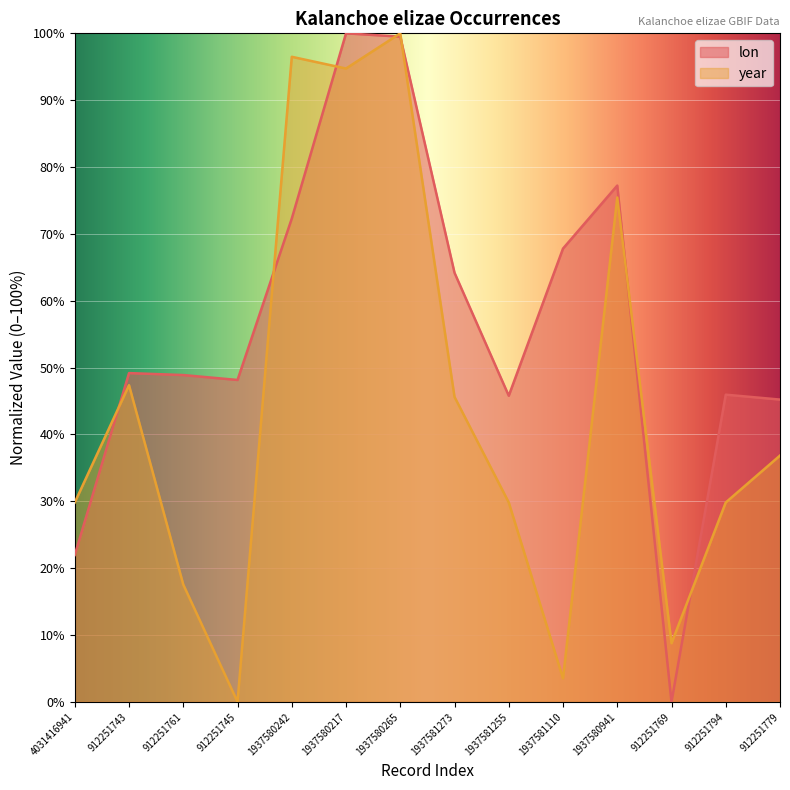

The year series shows 94.7 at 1937580217. True or false?

True